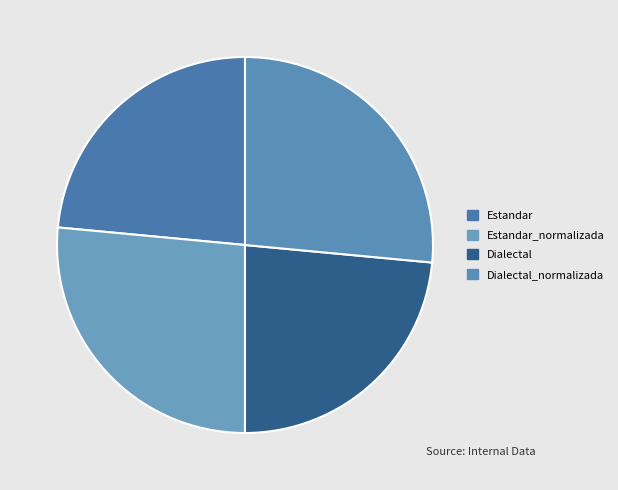

How many slices are in this pie chart?

4